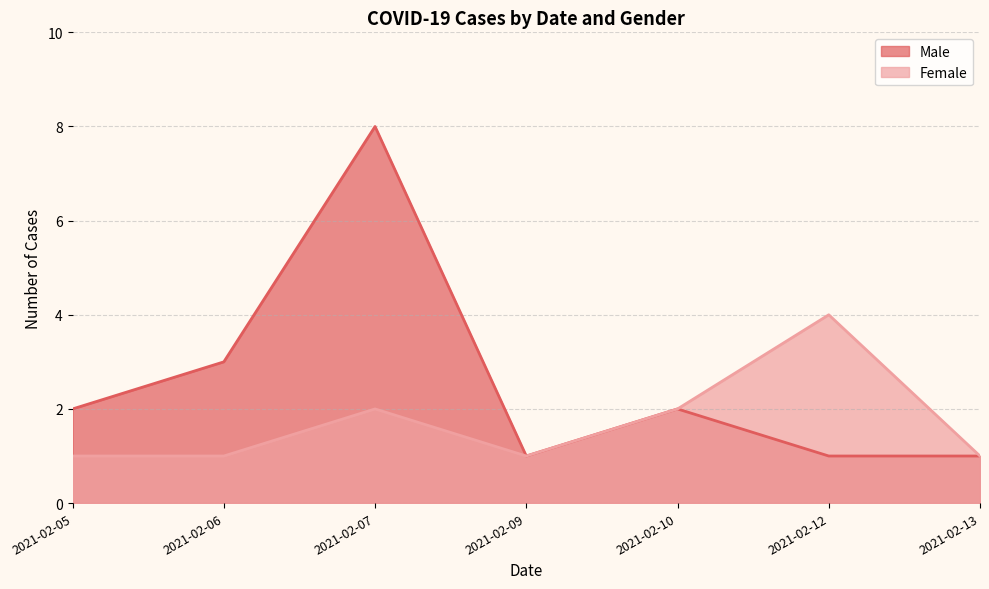

True or false: Female and Male cross at least once.

False